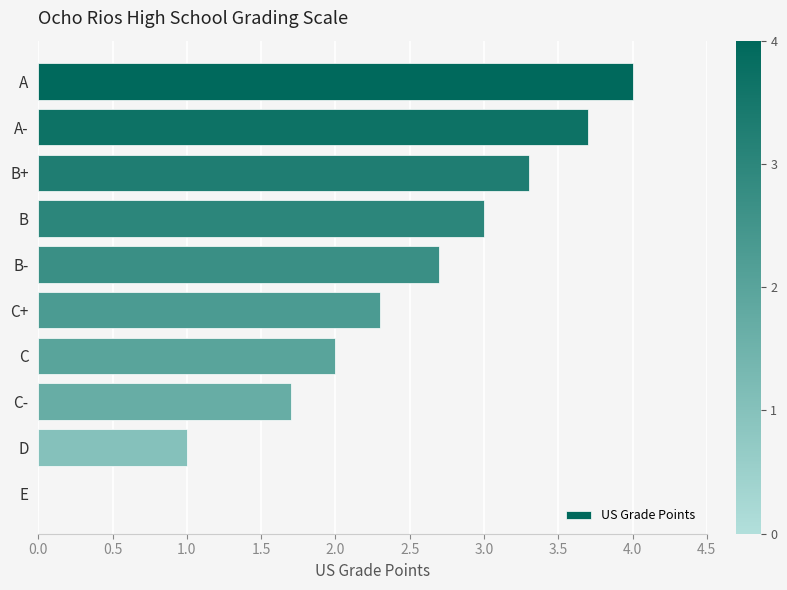

At which label is the value closest to 2?

C